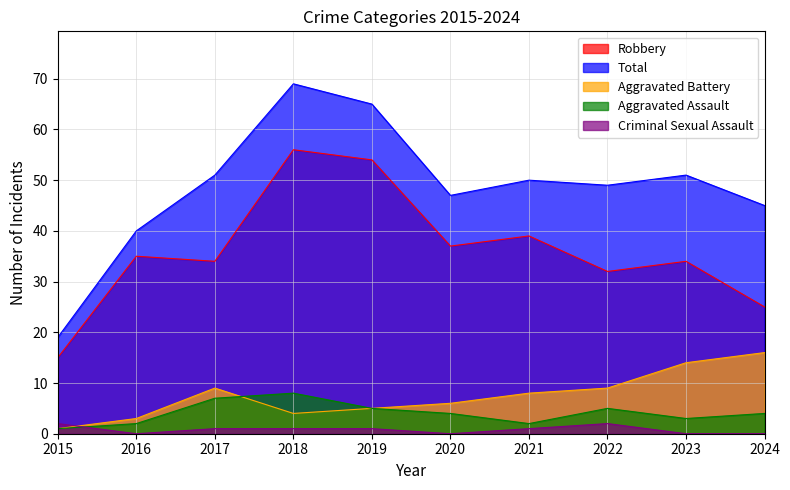

Which has a higher value, 2016 or 2020?

2020